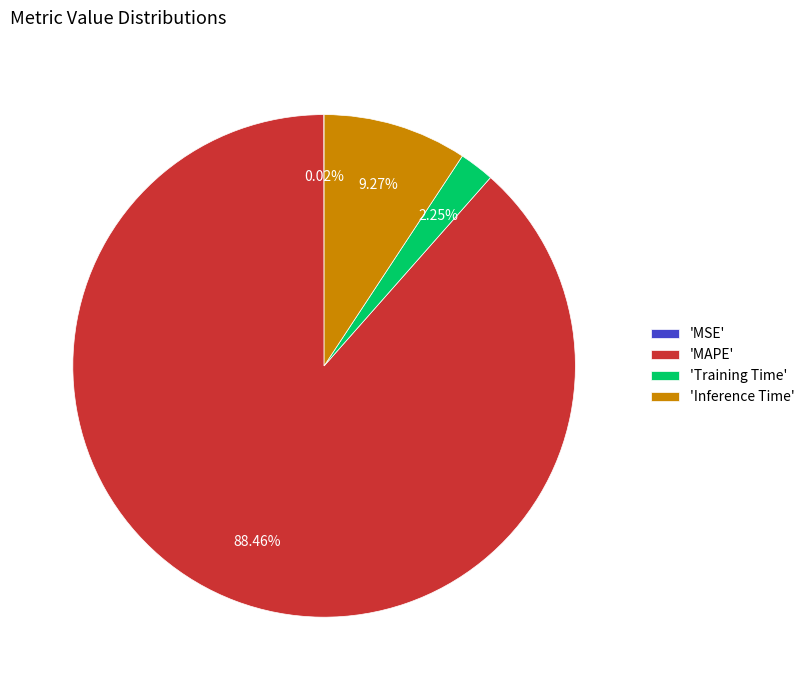

Between 'Inference Time' and 'MAPE', which is larger?

'MAPE'